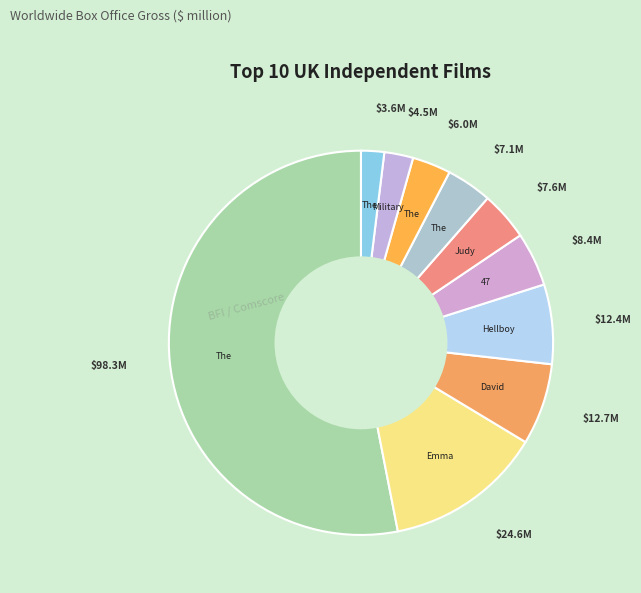

How many segments does this pie chart have?

10